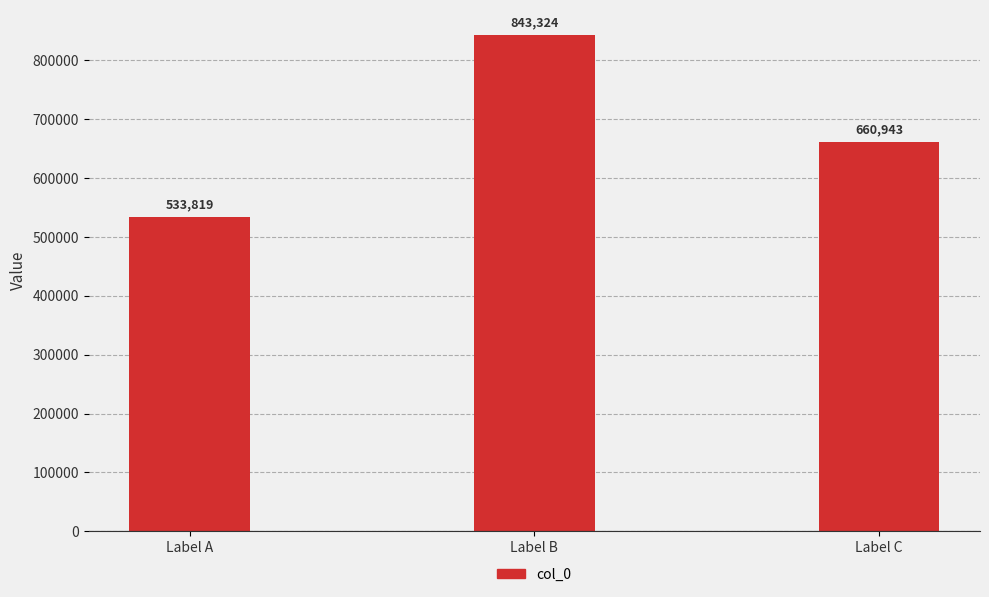

Are the bars horizontal?

No